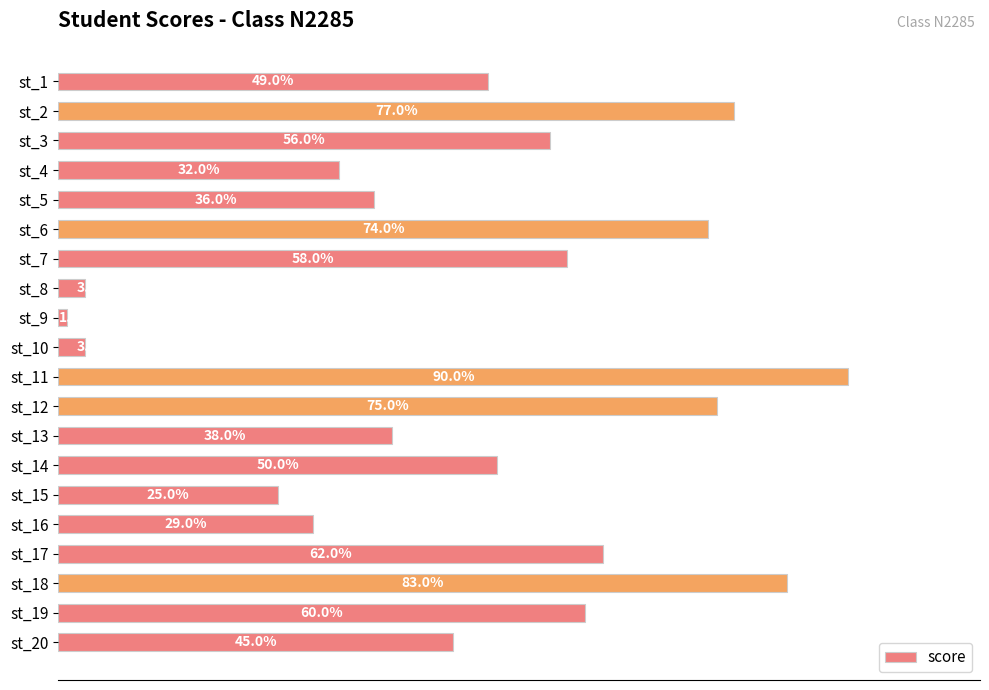

Which has a higher value, st_7 or st_6?

st_6